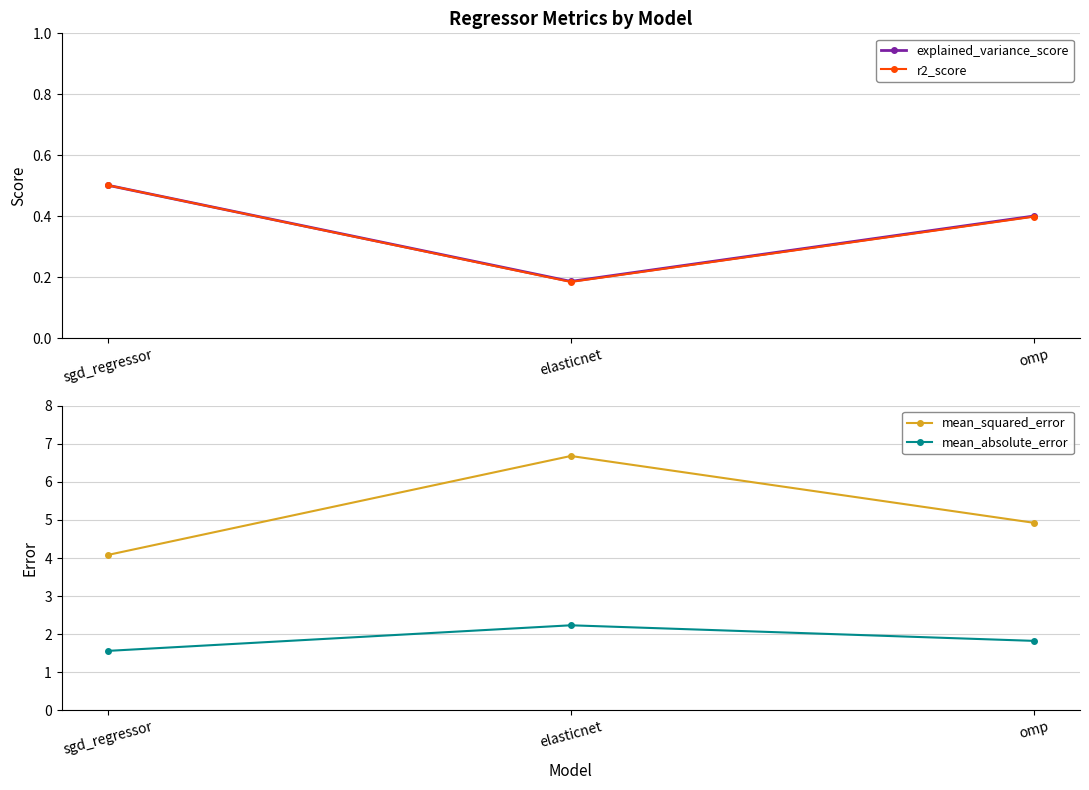

Does the chart have visible grid lines?

Yes